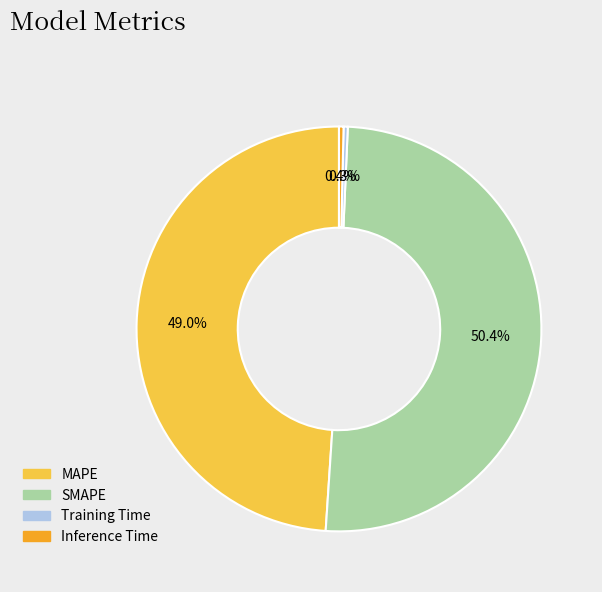

Is the sum of SMAPE and Training Time greater than half?

Yes